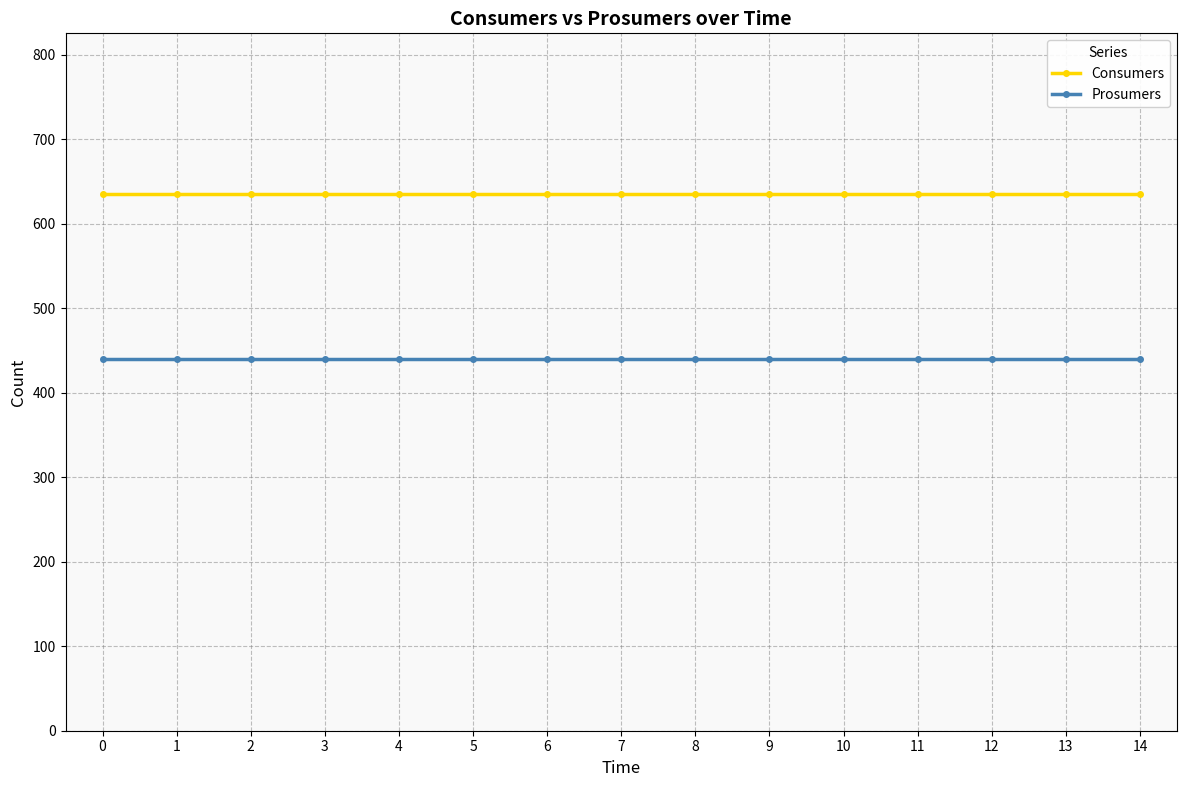

Rank the series by their maximum value, from highest to lowest.

Consumers, Prosumers